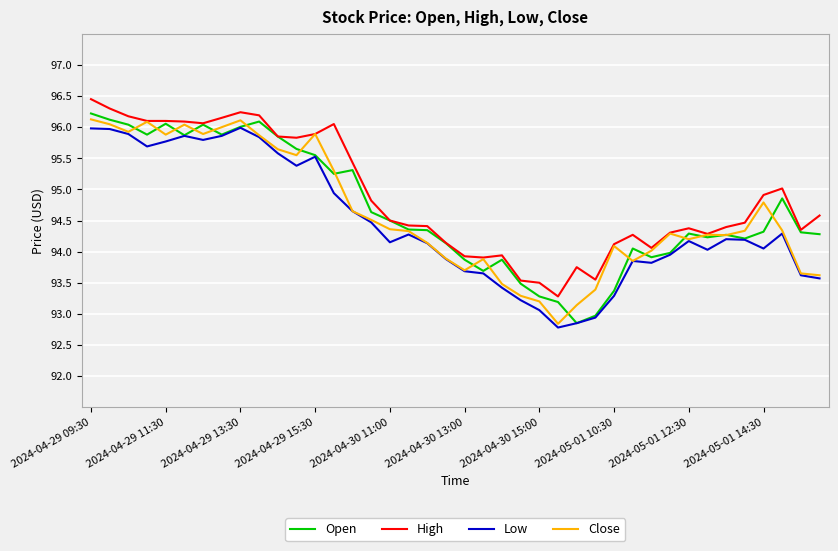

True or false: Low and High intersect in this chart.

False